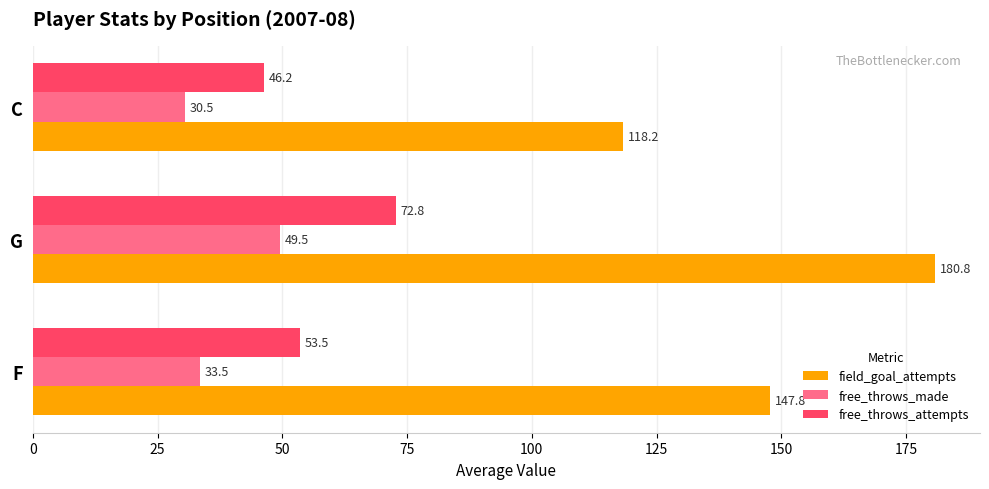

At how many categories does at least one series exceed 114?

3